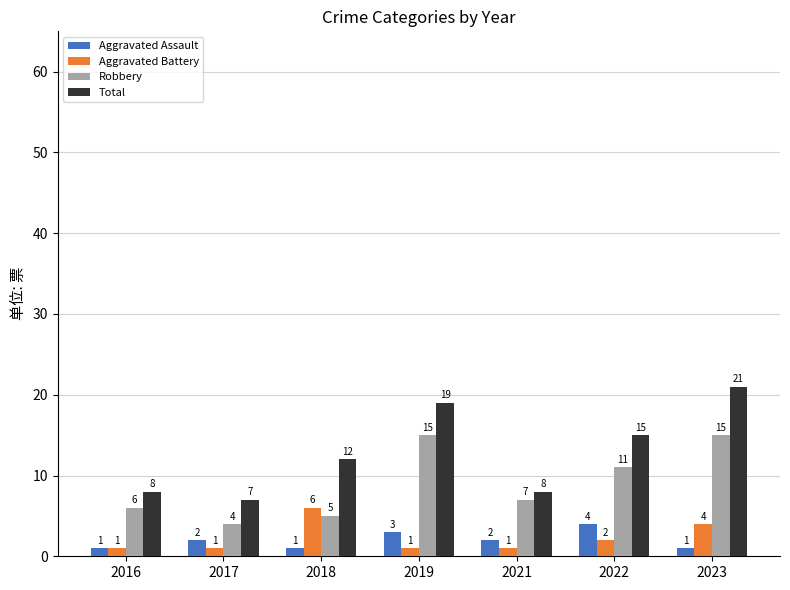

What is the difference between the highest and lowest values at 2017?

6